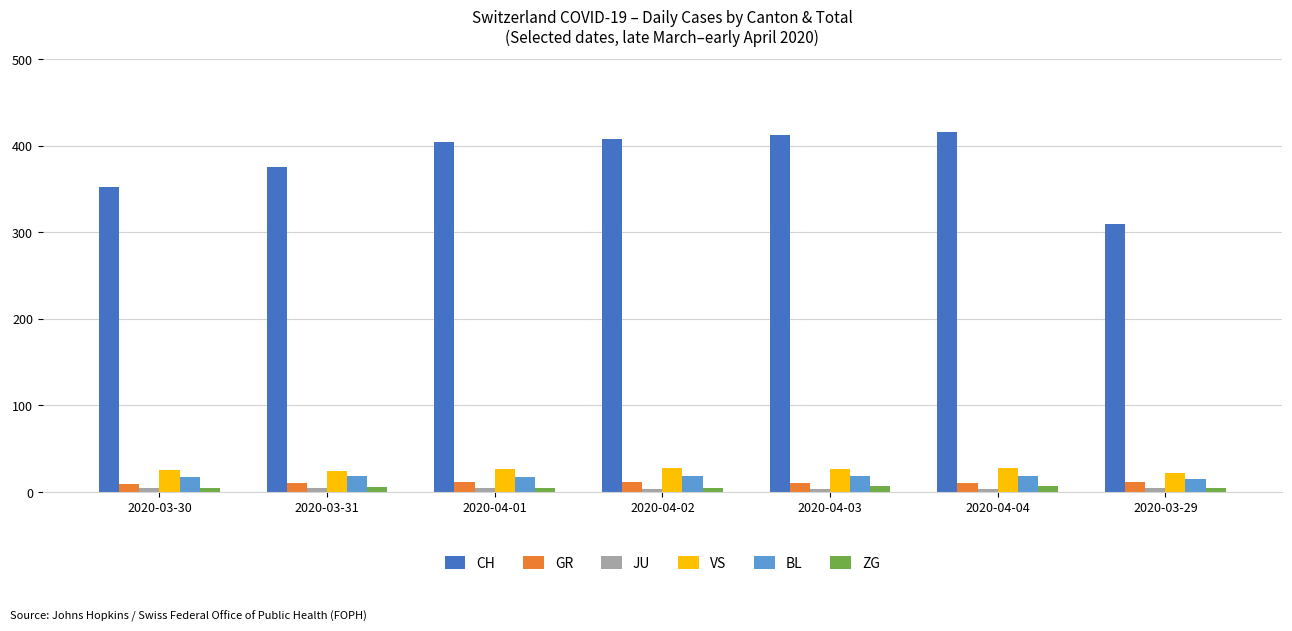

What is the label of the 2nd bar from the right?

2020-04-04